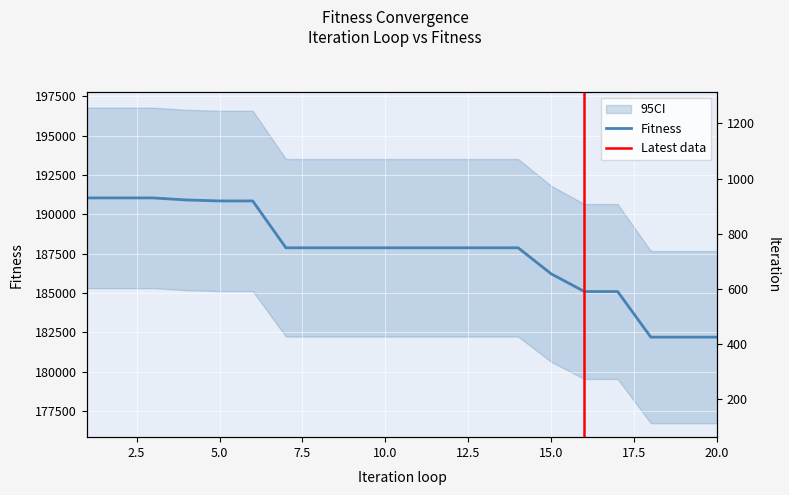

Rank the categories by Fitness value from lowest to highest.

18, 19, 20, 16, 17, 15, 7, 8, 9, 10, 11, 12, 13, 14, 5, 6, 4, 1, 2, 3